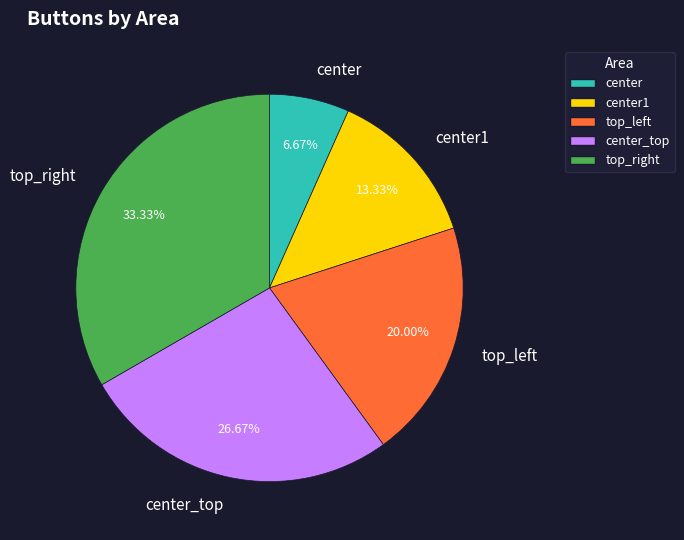

Which category has the smallest portion of the pie?

center